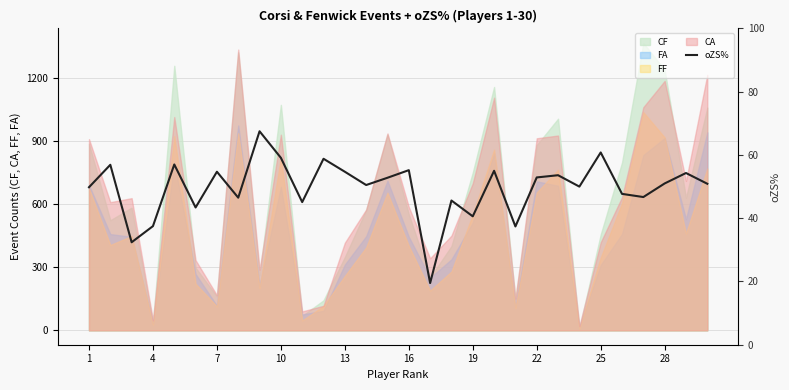

What is the highest value of the CF series?

1368